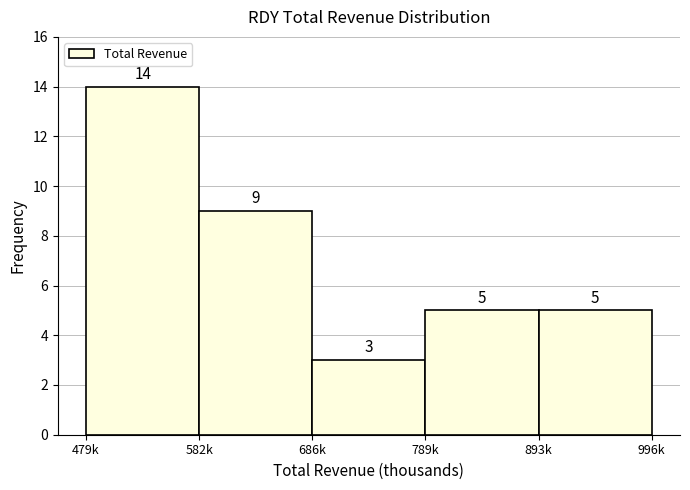

Reading left to right, list all the values displayed in this chart.

479k=14	582k=9	686k=3	789k=5	893k=5